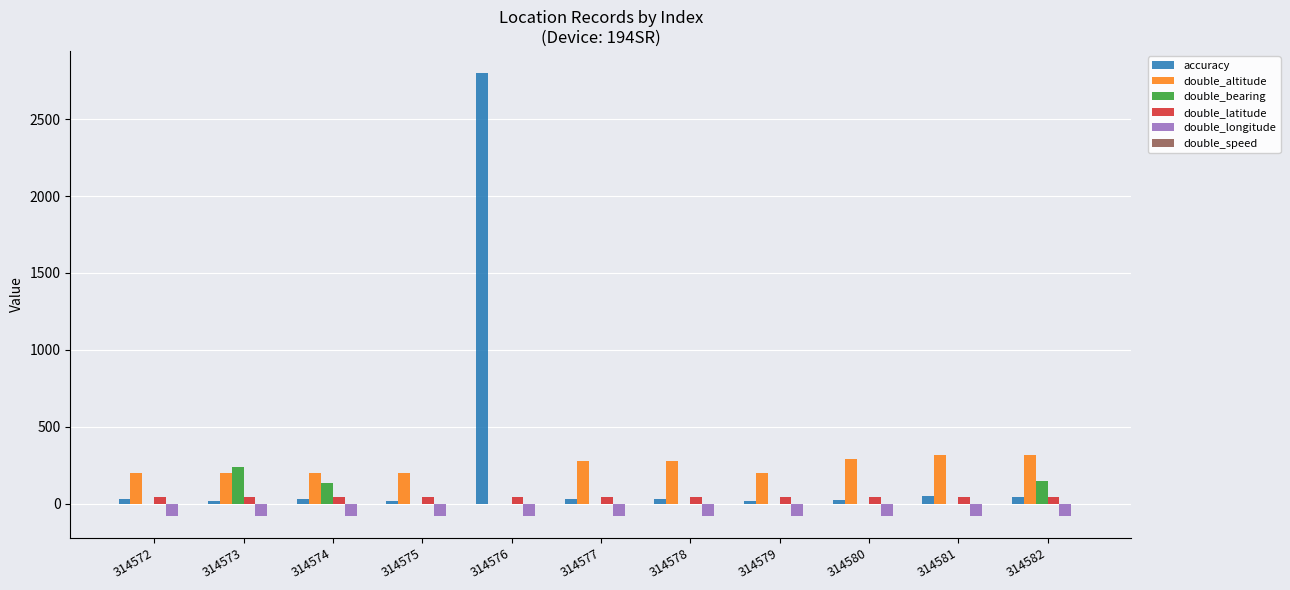

Is it true that double_longitude equals -79.7 at 314581?

True